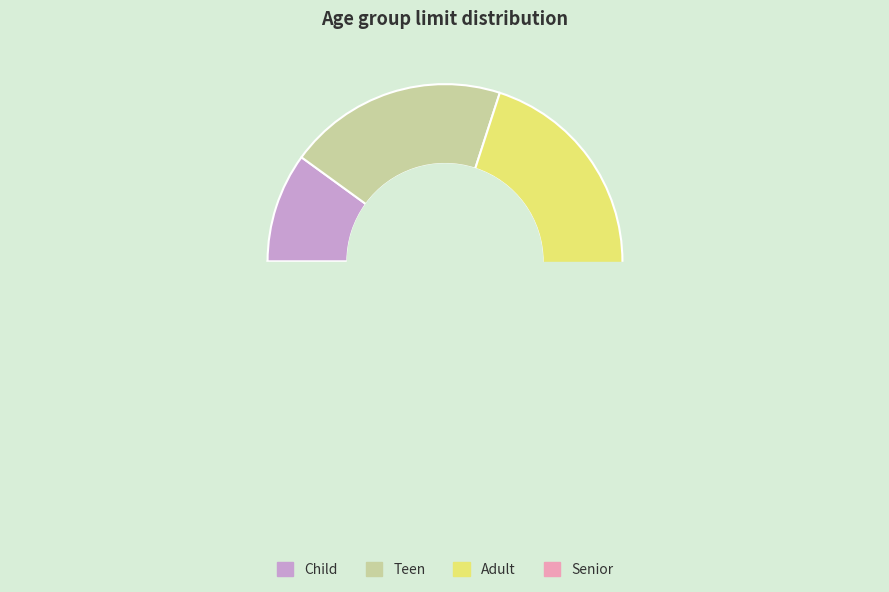

Count the number of slices in the pie.

4